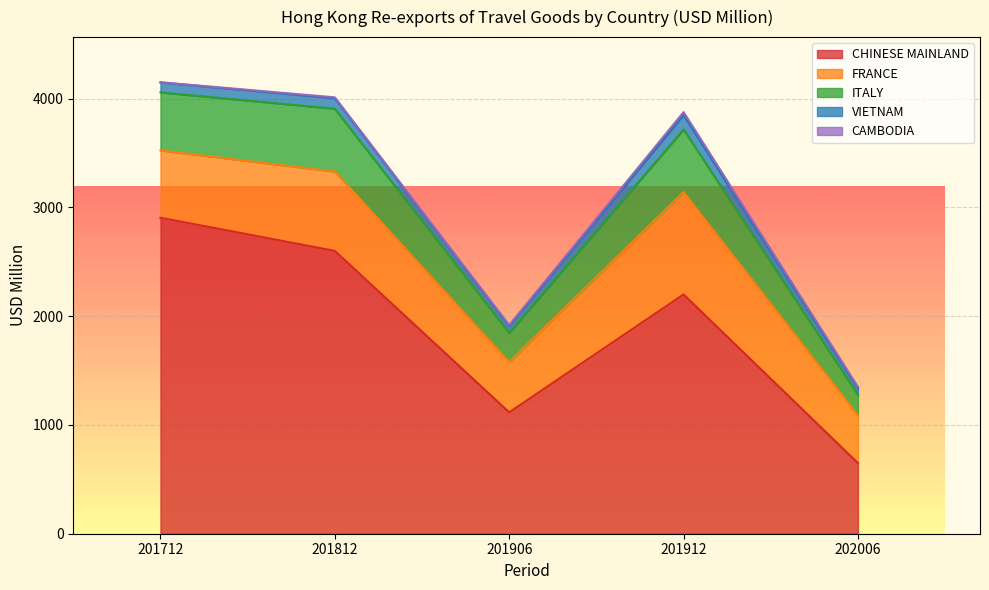

What is the value of the CAMBODIA point at the 4th from the left?

26.9